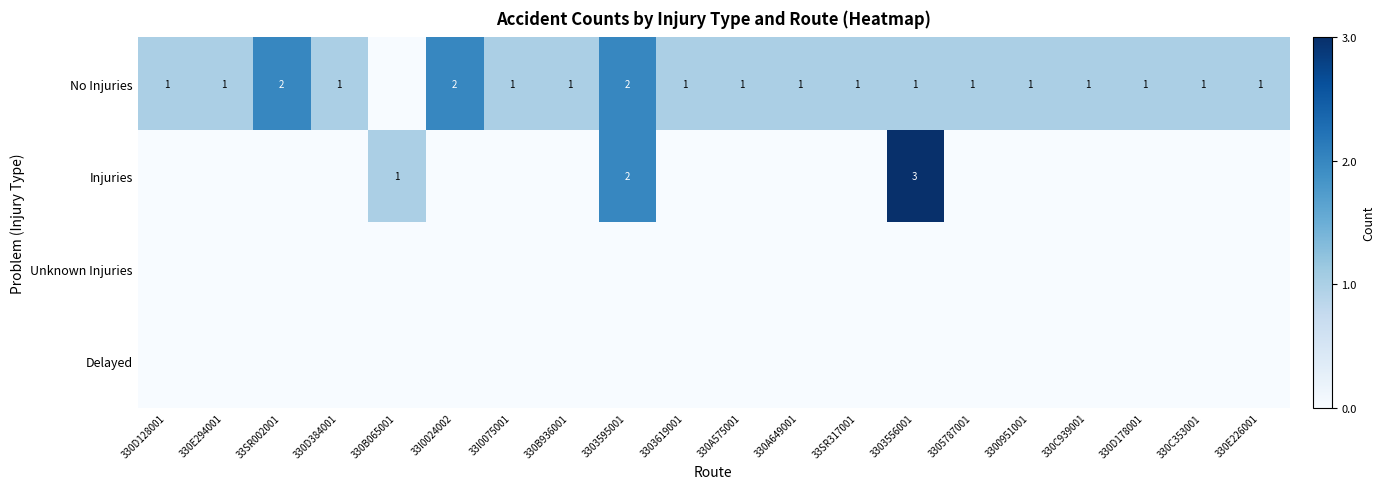

What is the sum of the Injuries values at 330B065001 and 3303595001?

3